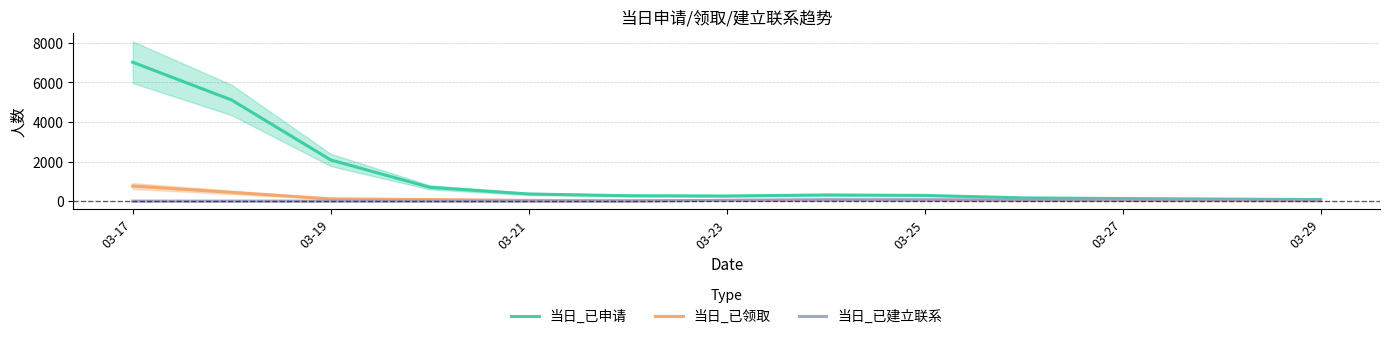

List the series in order of their peak value, highest first.

当日_已申请, 当日_已领取, 当日_已建立联系